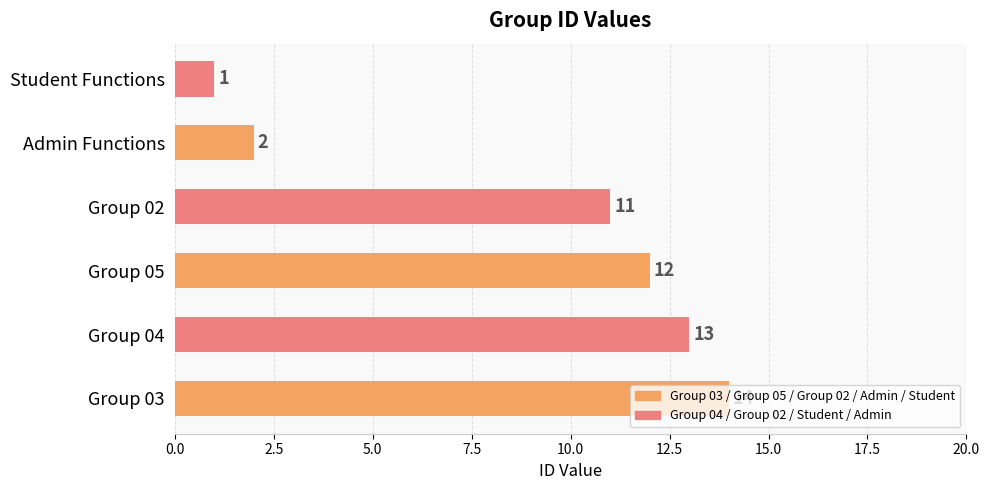

True or false: the data shows 14 at Group 03.

True